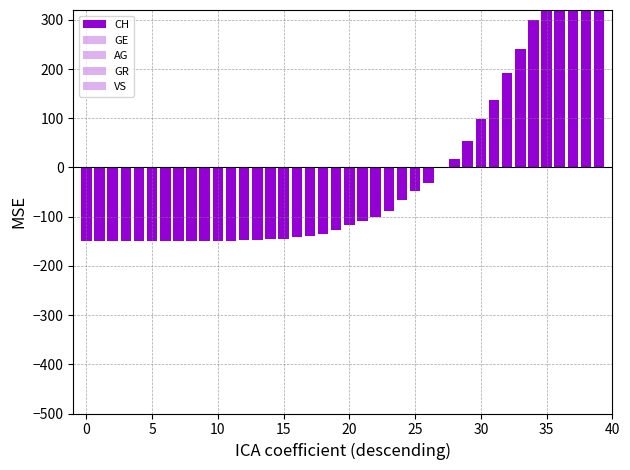

What is the difference between the maximum and minimum values in the GR series?

30.0